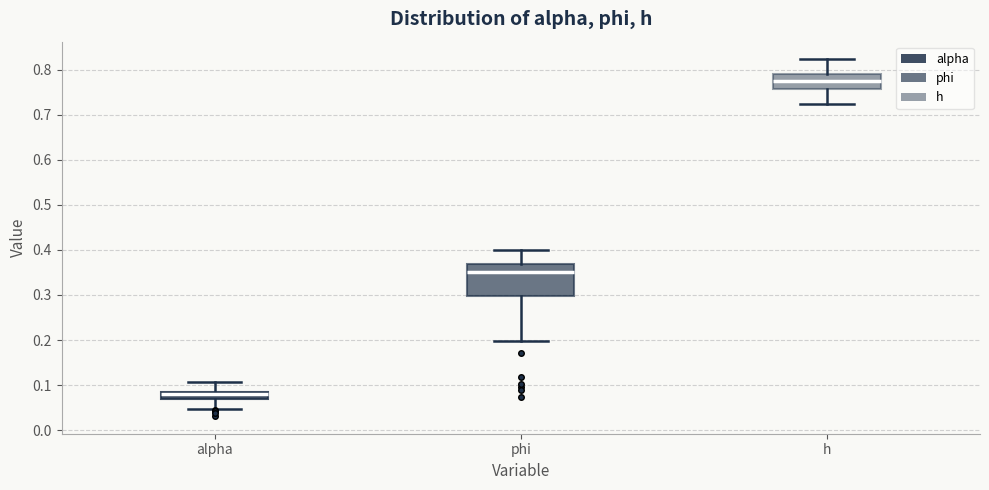

Which box has the lowest median line?

alpha